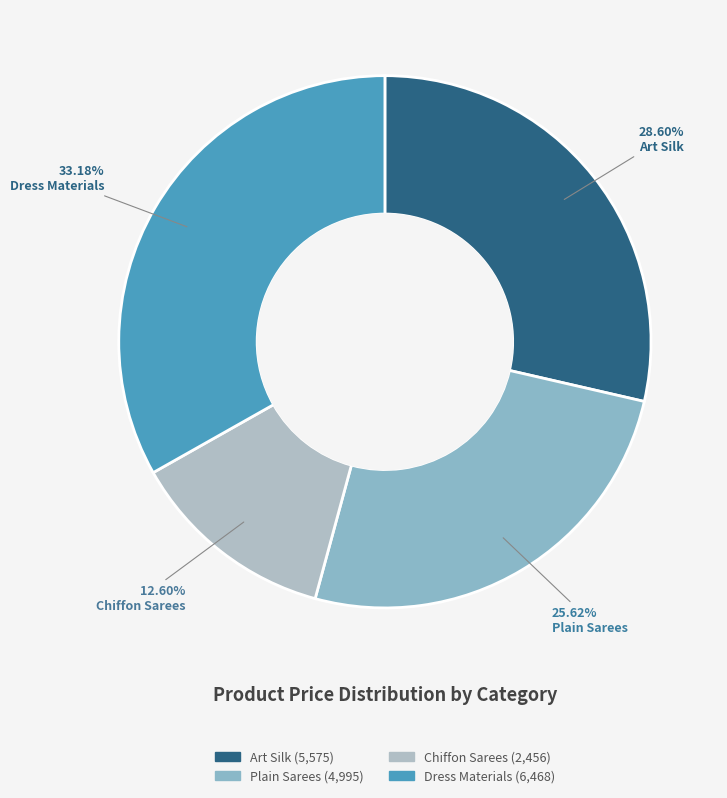

Does any single category account for the majority?

No